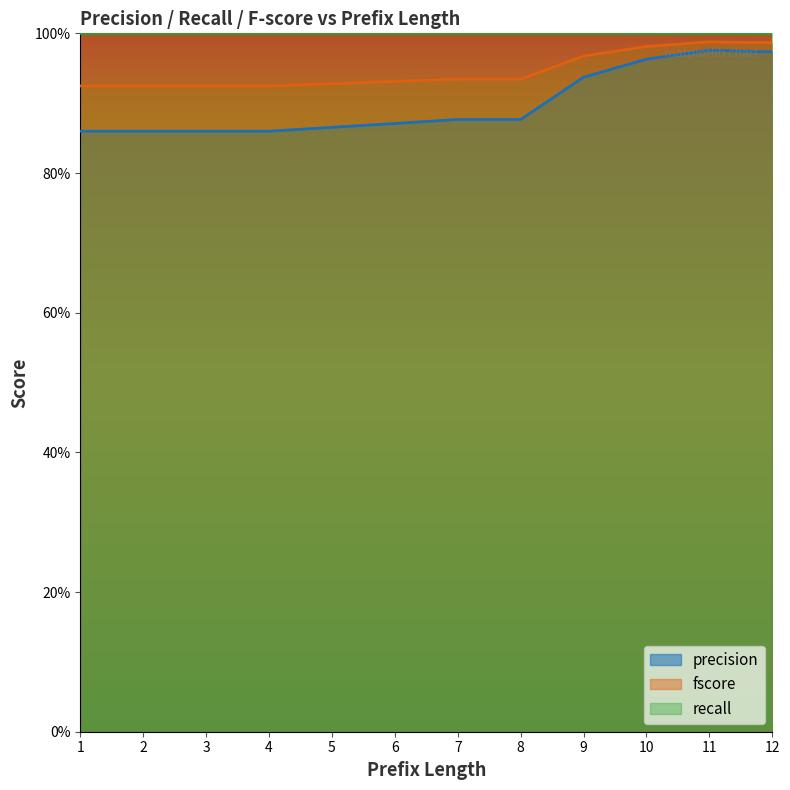

What is the difference between the precision values at 3 and 11?

0.1